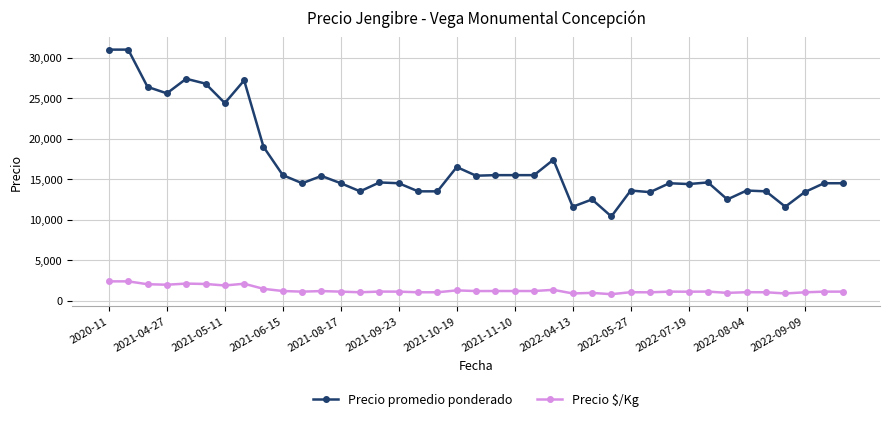

Rank the series by their maximum value, from highest to lowest.

Precio promedio ponderado, Precio $/Kg